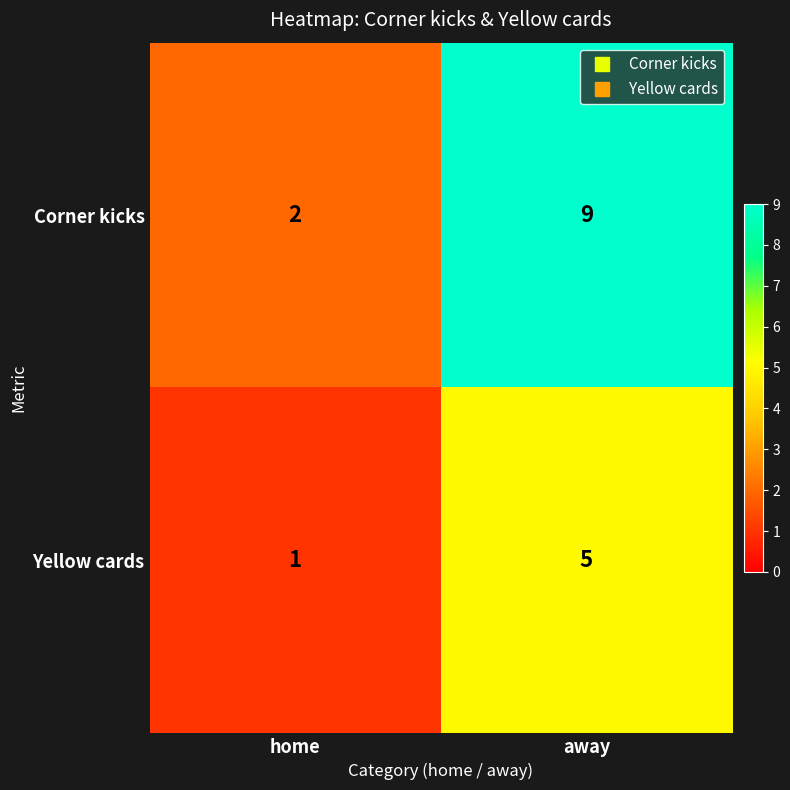

Rank the series at away from lowest to highest value.

Yellow cards, Corner kicks